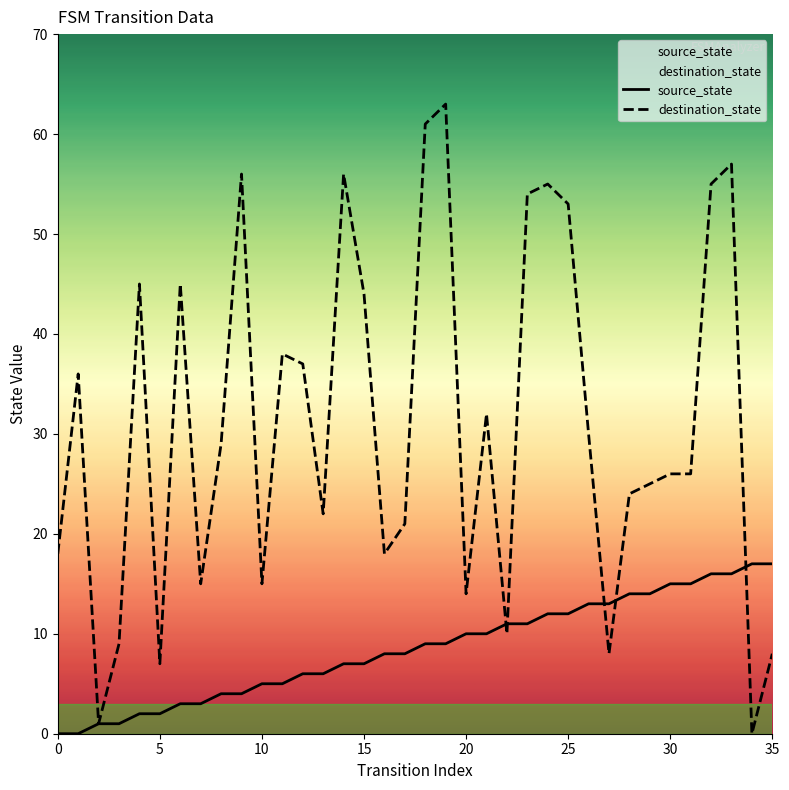

At which label does destination_state reach its minimum?

34